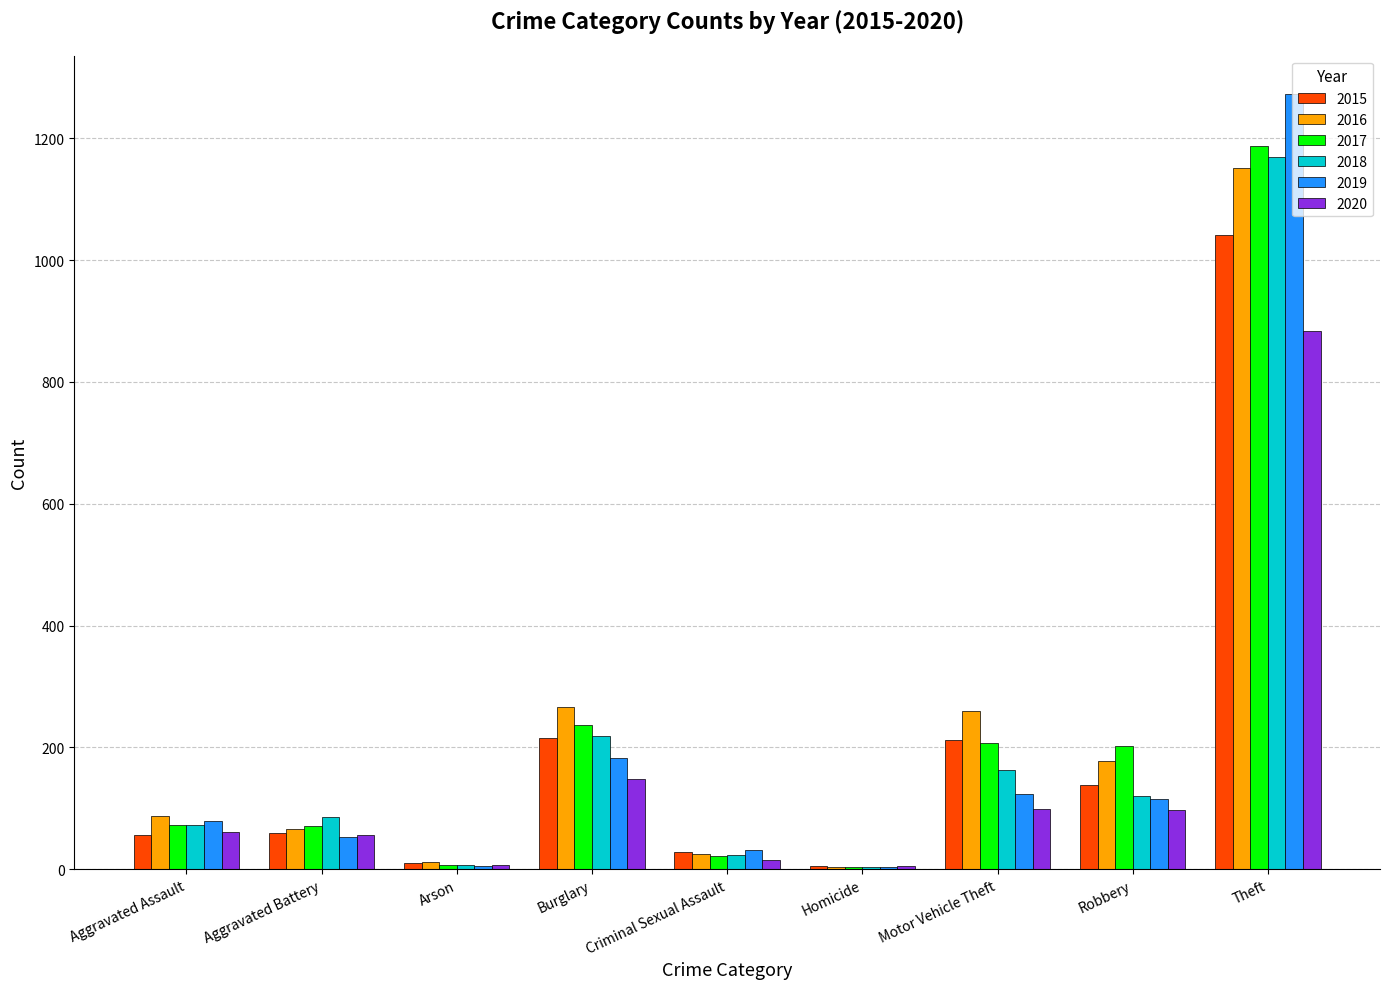

The value of 2019 at Motor Vehicle Theft is 123. True or false?

True